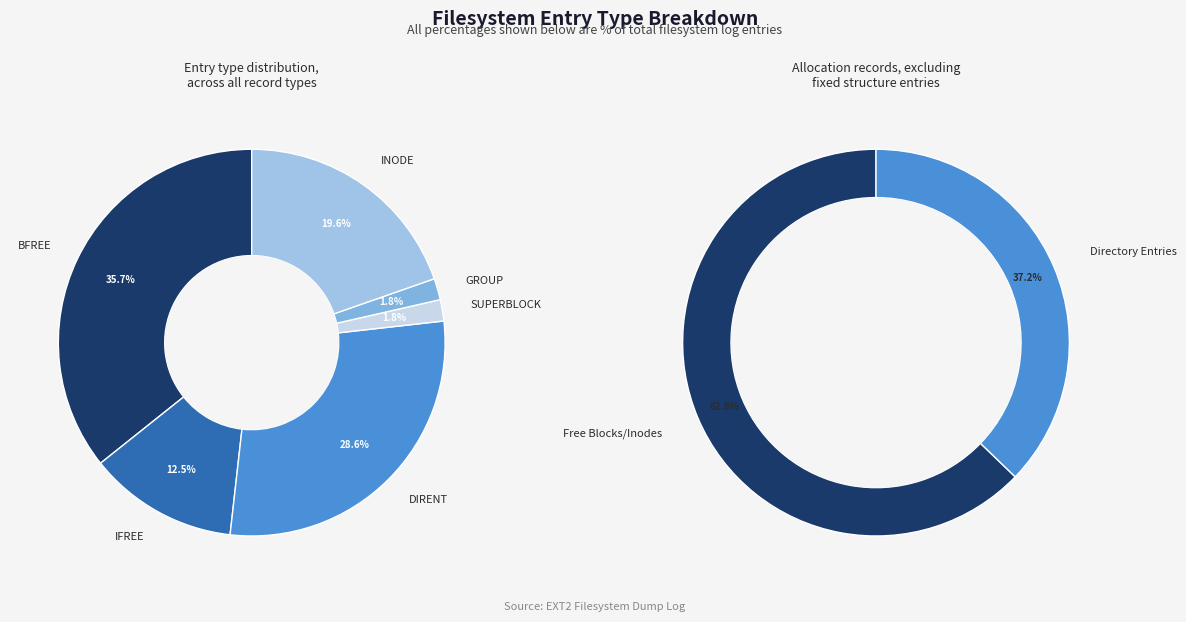

Between SUPERBLOCK and INODE, which is larger?

INODE